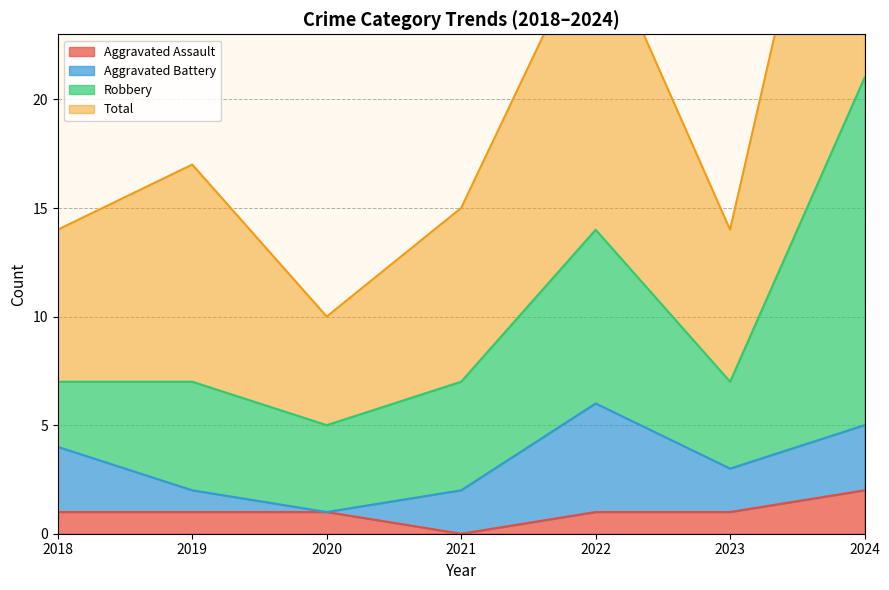

How many positive values does the Aggravated Assault series have?

6